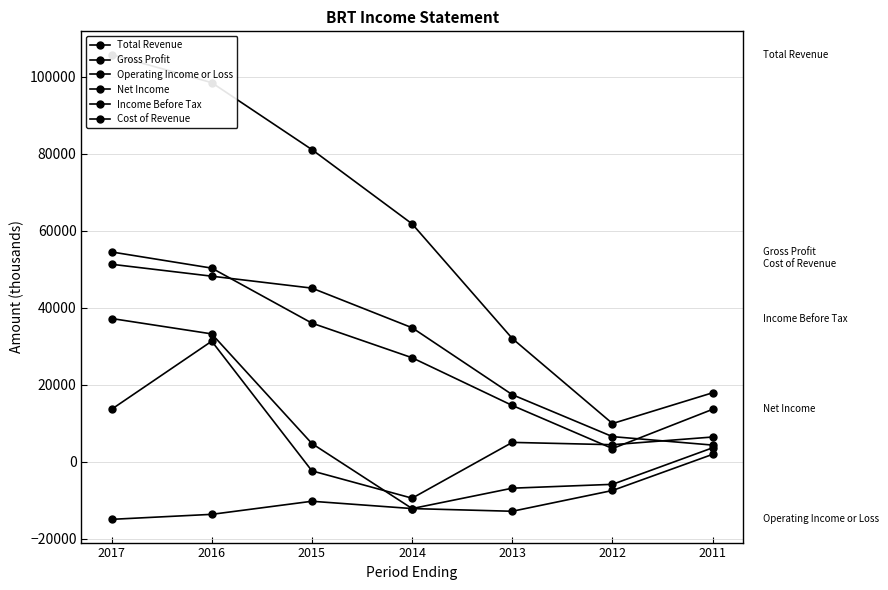

Is the value of Total Revenue at 2016 greater than the value of Operating Income or Loss at 2012?

Yes